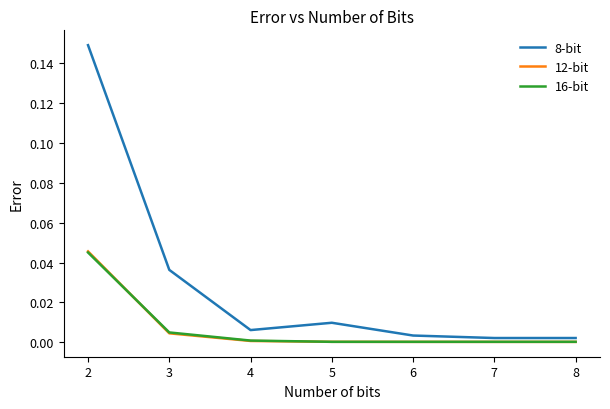

The 12-bit series shows 0.1 at 2. True or false?

False